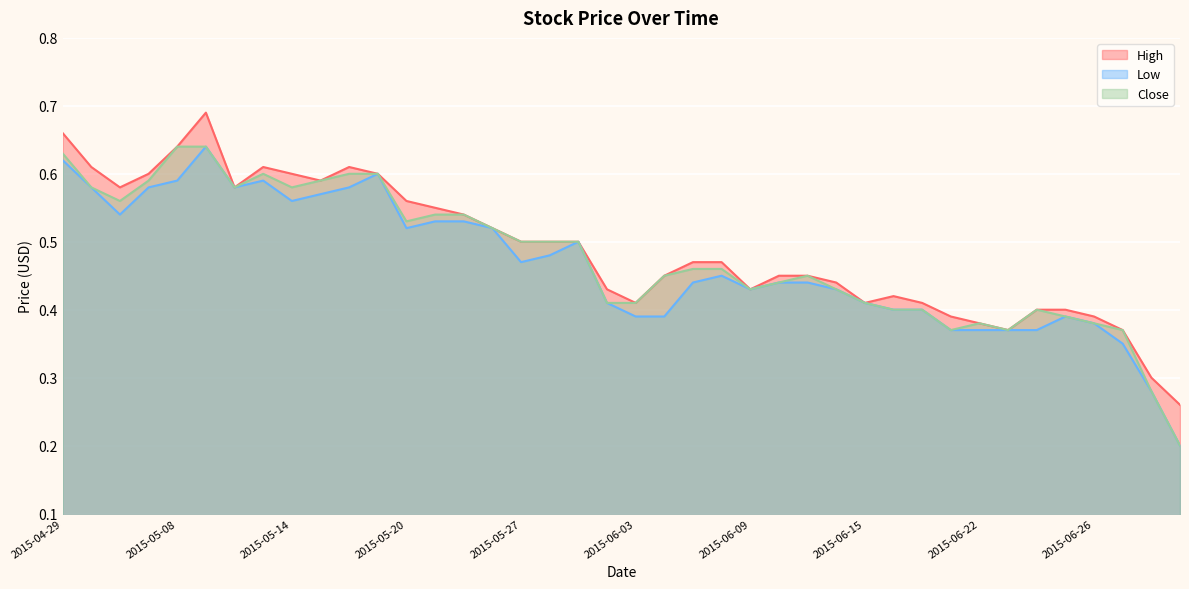

Reading right to left, extract all data points from this chart.

High: 0.3	0.3	0.4	0.4	0.4	0.4	0.4	0.4	0.4	0.4	0.4	0.4	0.4	0.5	0.5	0.4	0.5	0.5	0.5	0.4	0.4	0.5	0.5	0.5	0.5	0.5	0.6	0.6	0.6	0.6	0.6	0.6	0.6	0.6	0.7	0.6	0.6	0.6	0.6	0.7
Low: 0.2	0.3	0.3	0.4	0.4	0.4	0.4	0.4	0.4	0.4	0.4	0.4	0.4	0.4	0.4	0.4	0.5	0.4	0.4	0.4	0.4	0.5	0.5	0.5	0.5	0.5	0.5	0.5	0.6	0.6	0.6	0.6	0.6	0.6	0.6	0.6	0.6	0.5	0.6	0.6
Close: 0.2	0.3	0.4	0.4	0.4	0.4	0.4	0.4	0.4	0.4	0.4	0.4	0.4	0.5	0.4	0.4	0.5	0.5	0.5	0.4	0.4	0.5	0.5	0.5	0.5	0.5	0.5	0.5	0.6	0.6	0.6	0.6	0.6	0.6	0.6	0.6	0.6	0.6	0.6	0.6